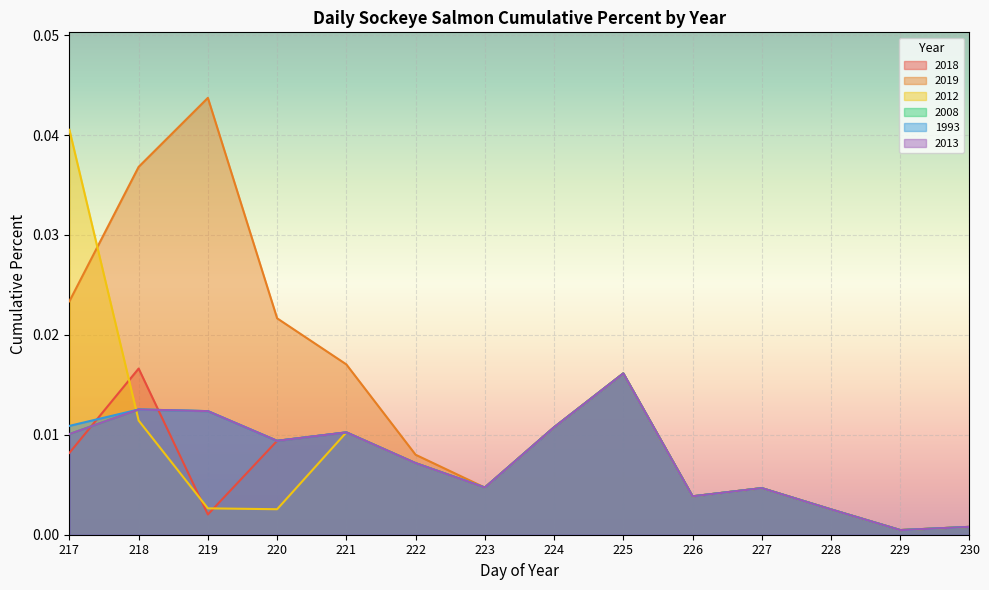

True or false: 1993 has a value of 0.0 at 229.

True